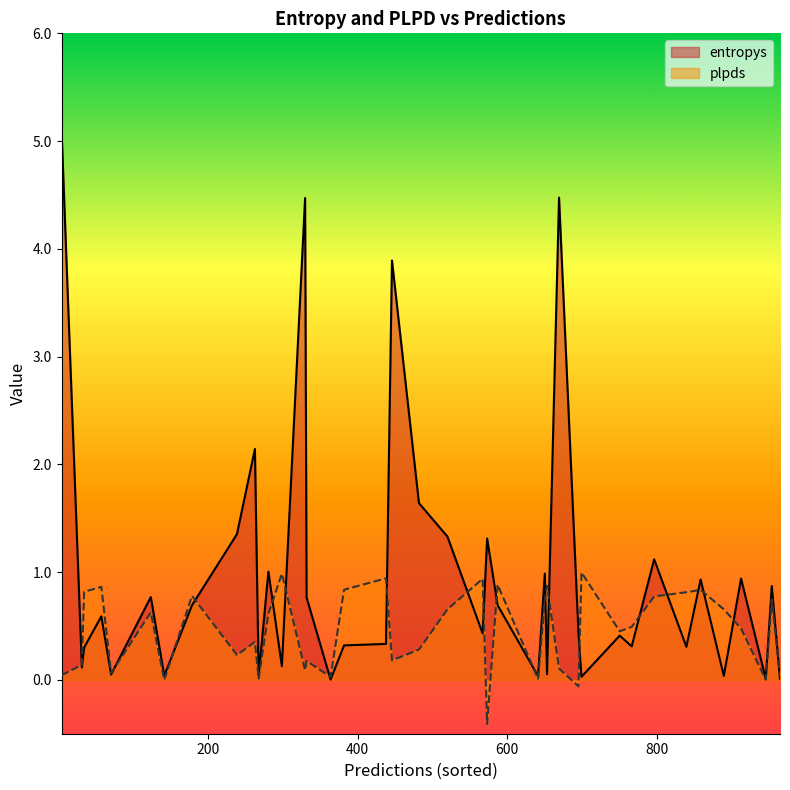

What is the average value of the plpds series?

0.5